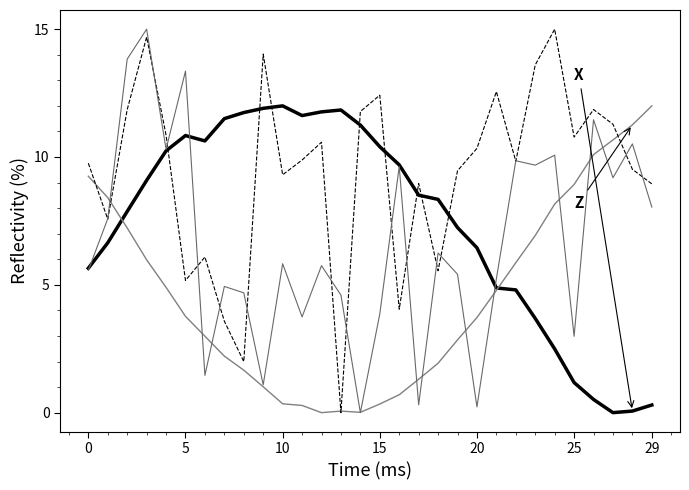

Reading left to right, extract all data points from this chart.

X: 5.6	6.6	7.9	9.1	10.2	10.8	10.6	11.5	11.7	11.9	12.0	11.6	11.8	11.8	11.2	10.4	9.7	8.5	8.3	7.2	6.4	4.9	4.8	3.7	2.5	1.2	0.5	0.0	0.1	0.3
Z: 9.2	8.4	7.2	6.0	4.9	3.8	3.0	2.2	1.7	1.0	0.3	0.3	0.0	0.1	0.0	0.3	0.7	1.3	1.9	2.8	3.7	4.8	5.9	6.9	8.2	8.9	10.1	10.7	11.3	12.0
conf1: 9.8	7.6	11.9	14.7	10.9	5.2	6.1	3.6	2.0	14.0	9.3	9.9	10.6	0.0	11.8	12.4	4.0	9.0	5.6	9.5	10.3	12.6	9.8	13.6	15.0	10.8	11.9	11.3	9.5	8.9
conf2: 5.6	7.6	13.8	15.0	10.3	13.4	1.5	4.9	4.7	1.1	5.8	3.7	5.8	4.6	0.0	3.9	9.6	0.3	6.2	5.4	0.2	5.2	9.9	9.7	10.1	3.0	11.5	9.2	10.5	8.0